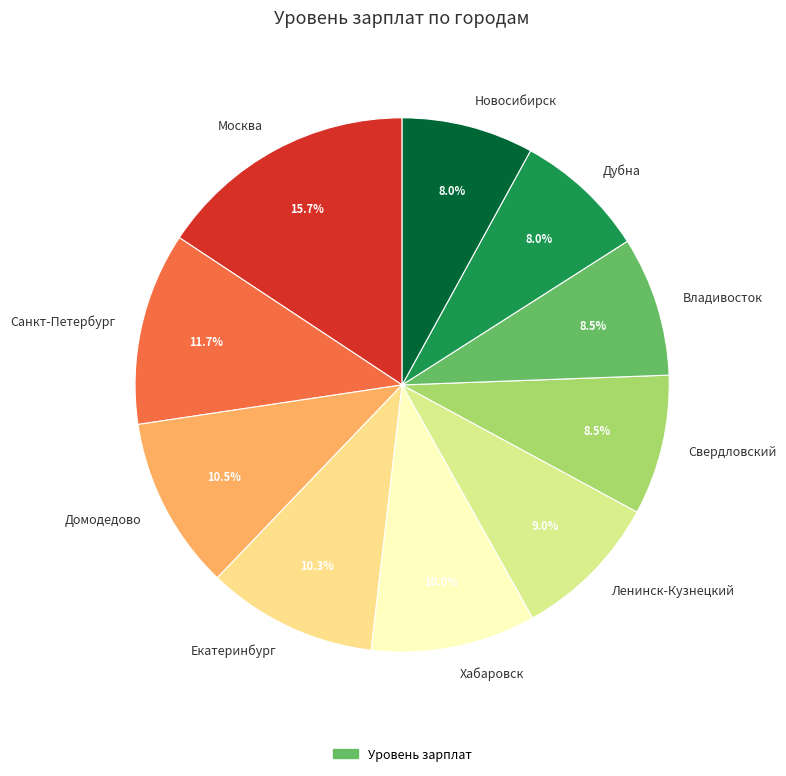

Which has a higher value, Ленинск-Кузнецкий or Хабаровск?

Хабаровск